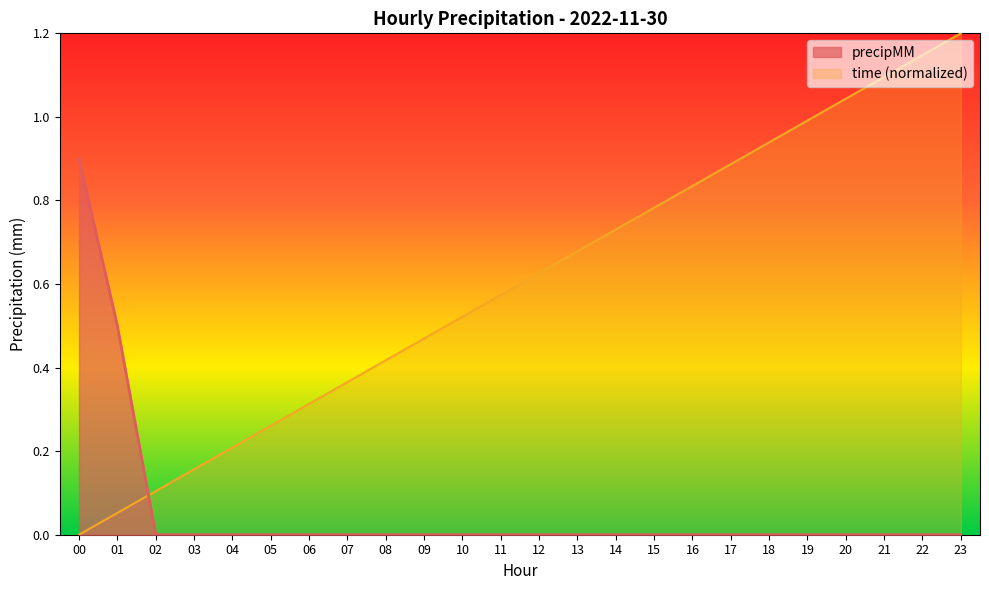

At 02, list the series in order from largest to smallest.

time (normalized), precipMM